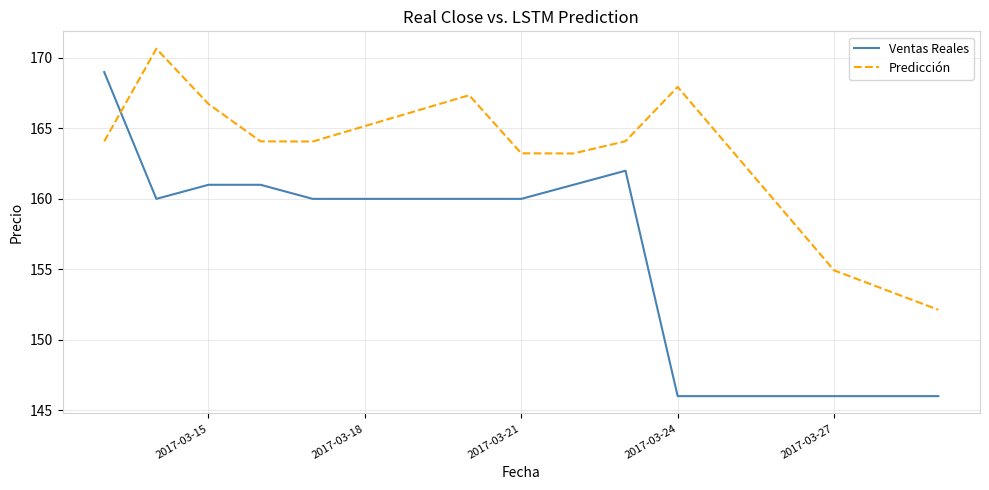

Which series has the largest total across all categories?

Predicción